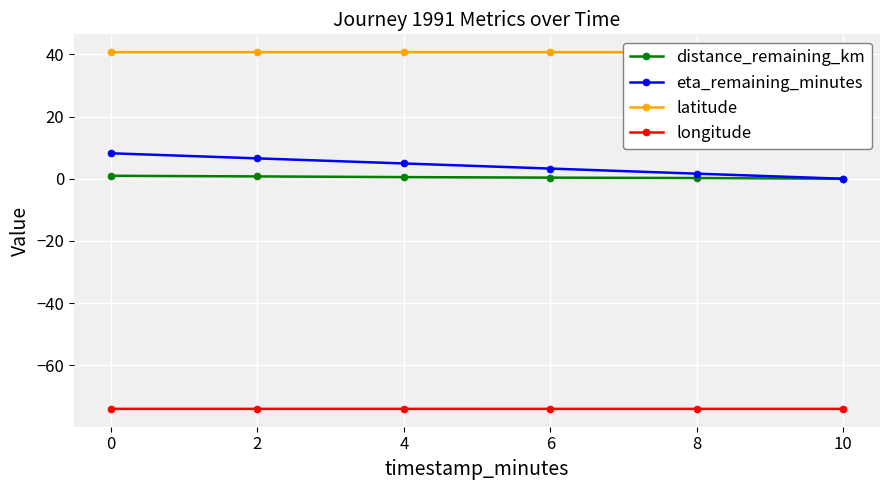

Reading left to right, transcribe all the data shown in this chart.

distance_remaining_km: 0=1.0	2=0.8	4=0.5	6=0.4	8=0.2	10=0.0
eta_remaining_minutes: 0=8.2	2=6.6	4=4.9	6=3.3	8=1.6	10=0.0
latitude: 0=40.7	2=40.7	4=40.7	6=40.7	8=40.7	10=40.7
longitude: 0=-74.0	2=-74.0	4=-74.0	6=-74.0	8=-74.0	10=-74.0